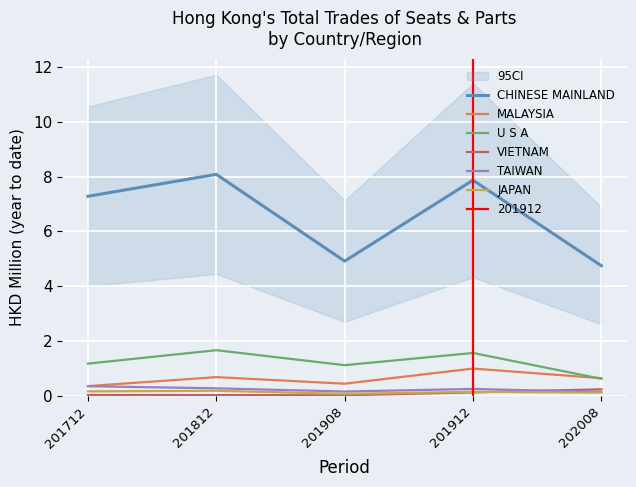

Reading left to right, transcribe all the data shown in this chart.

CHINESE MAINLAND: 7.3	8.1	4.9	7.9	4.7
MALAYSIA: 0.4	0.7	0.4	1.0	0.6
U S A: 1.2	1.7	1.1	1.6	0.6
VIETNAM: 0.0	0.0	0.0	0.1	0.2
TAIWAN: 0.3	0.3	0.2	0.2	0.1
JAPAN: 0.2	0.2	0.1	0.1	0.1